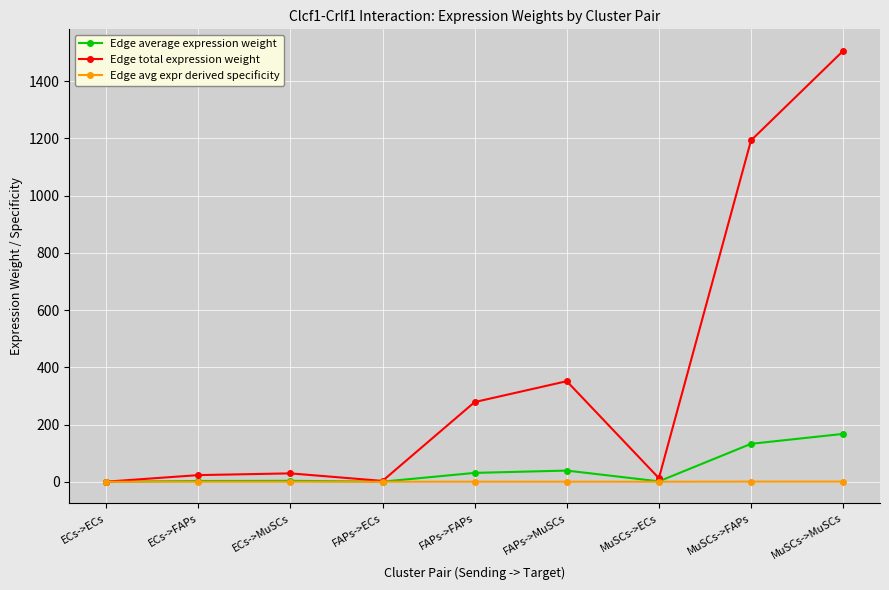

Is it true that Edge avg expr derived specificity equals 0.4 at MuSCs->MuSCs?

True